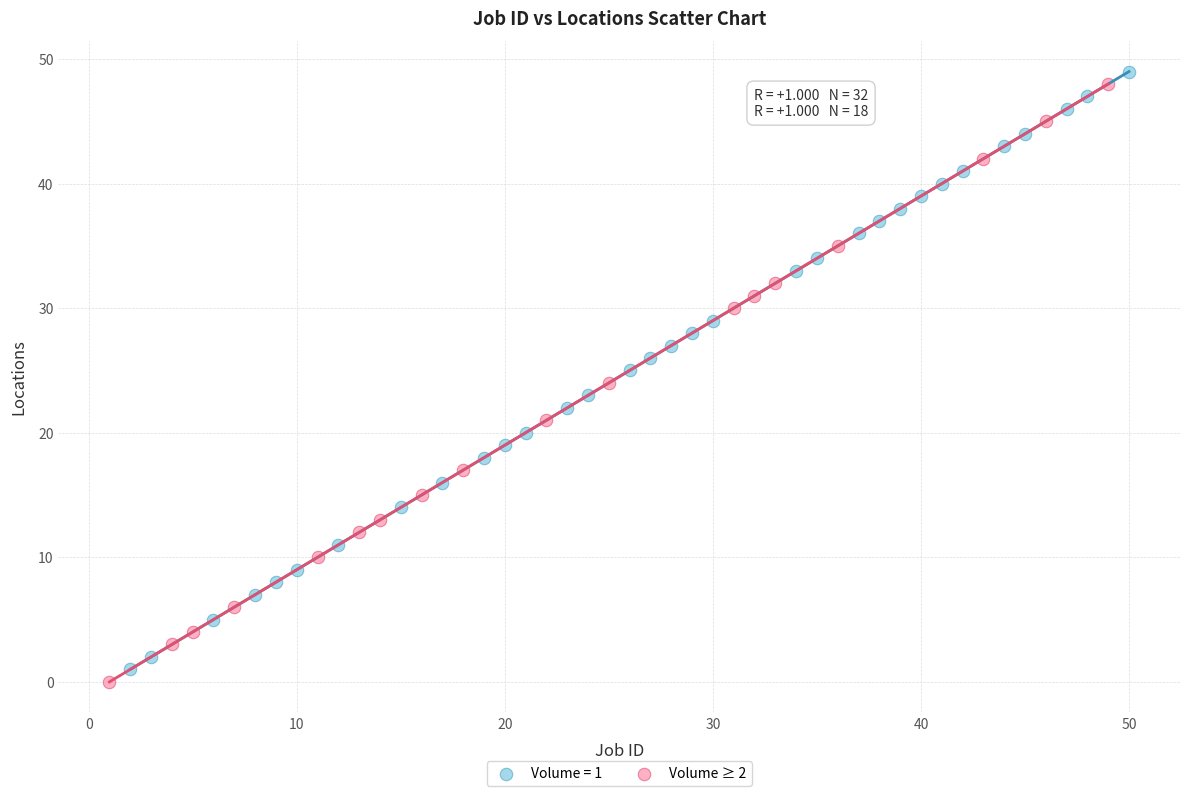

What are all the series names shown in the legend?

Volume = 1, Volume ≥ 2